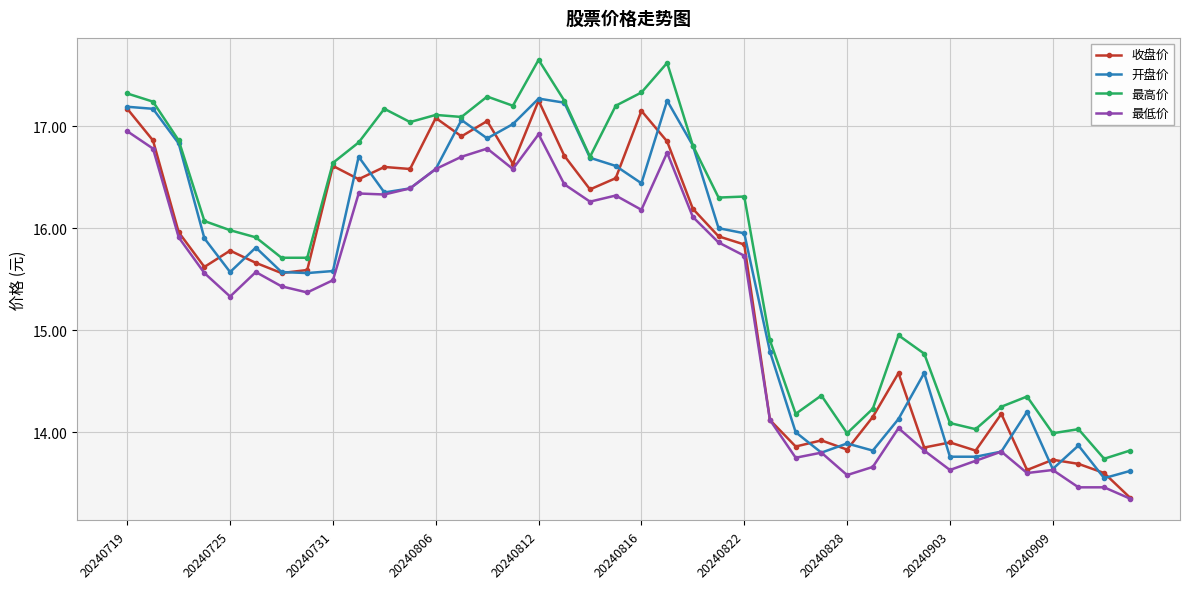

Which series has the largest total across all categories?

最高价